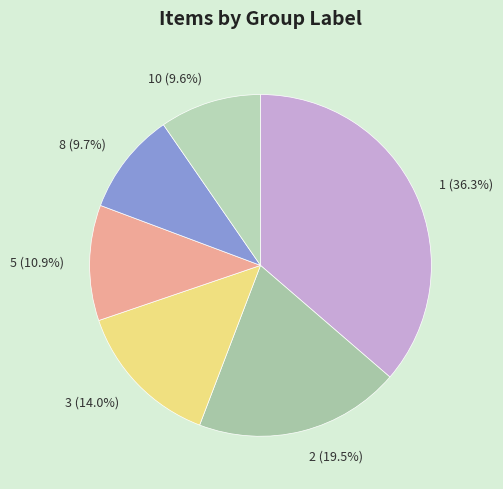

Which has a higher value, 8 or 5?

5